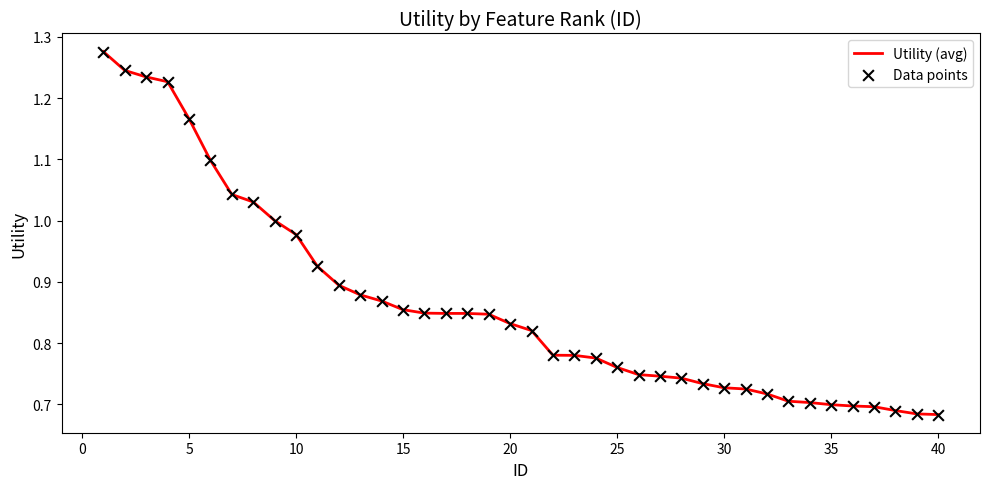

What is the difference between the maximum and minimum values?

0.6